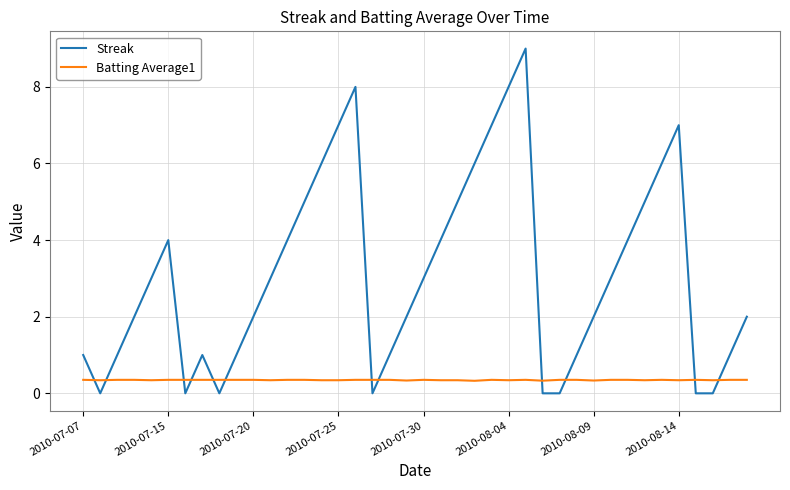

What is the lowest value of the Batting Average1 series?

0.3